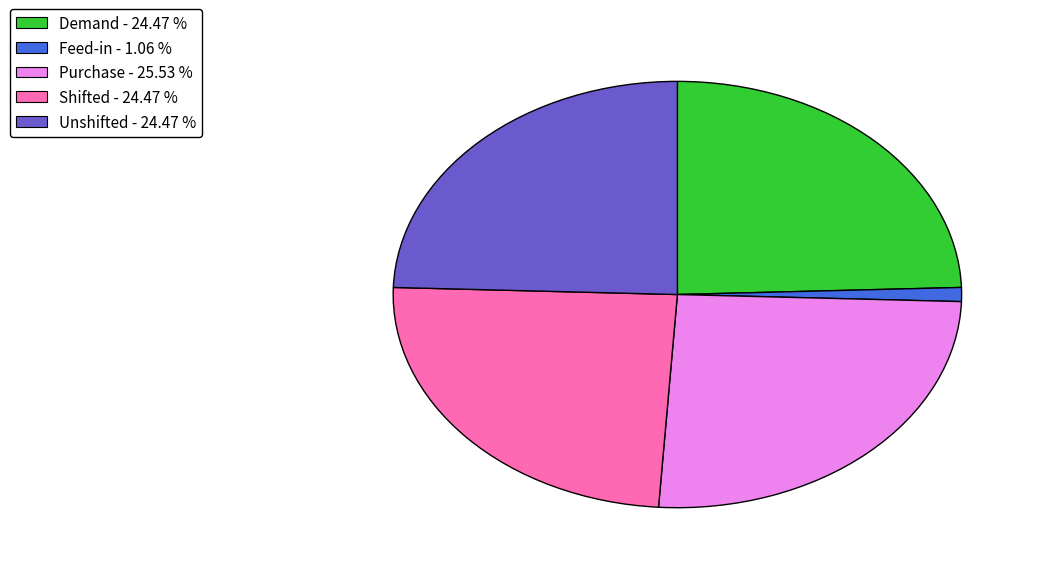

Which has a higher value, Feed-in - 1.06 % or Shifted - 24.47 %?

Shifted - 24.47 %